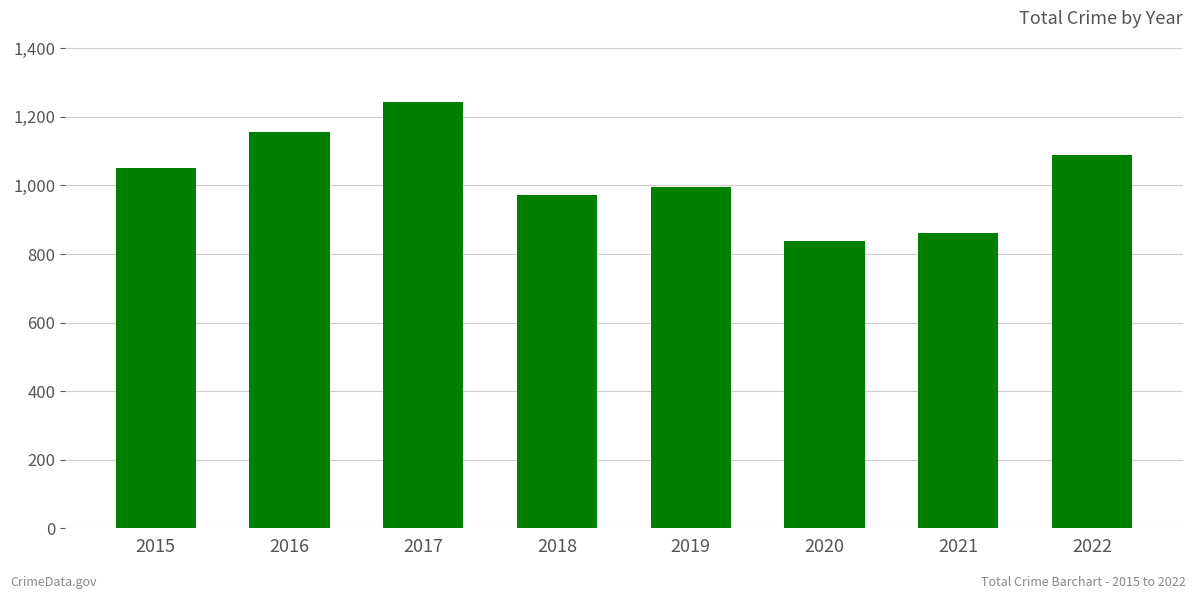

List the labels in order of value, smallest first.

2020, 2021, 2018, 2019, 2015, 2022, 2016, 2017